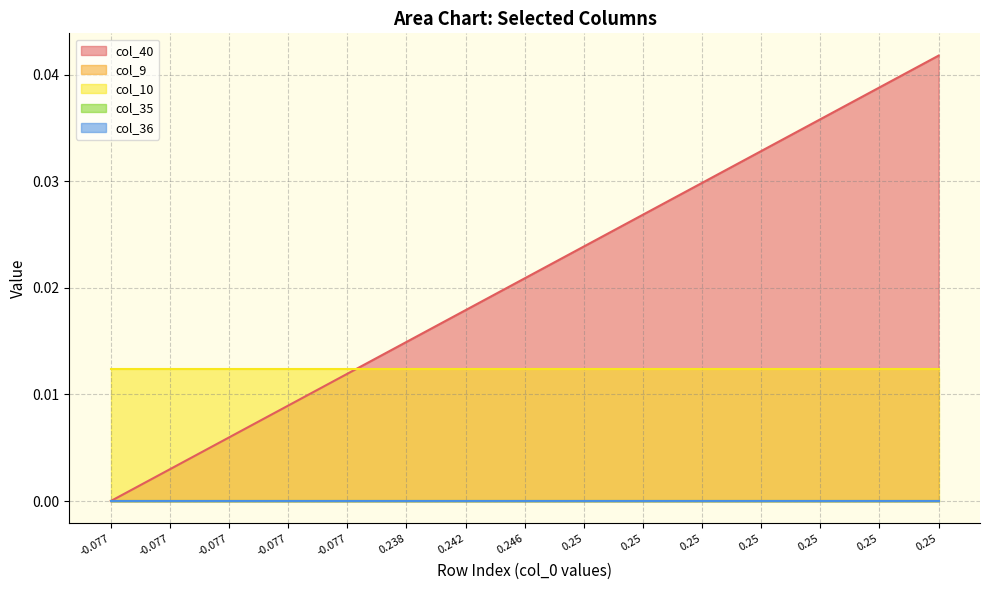

True or false: col_35 and col_9 intersect in this chart.

False